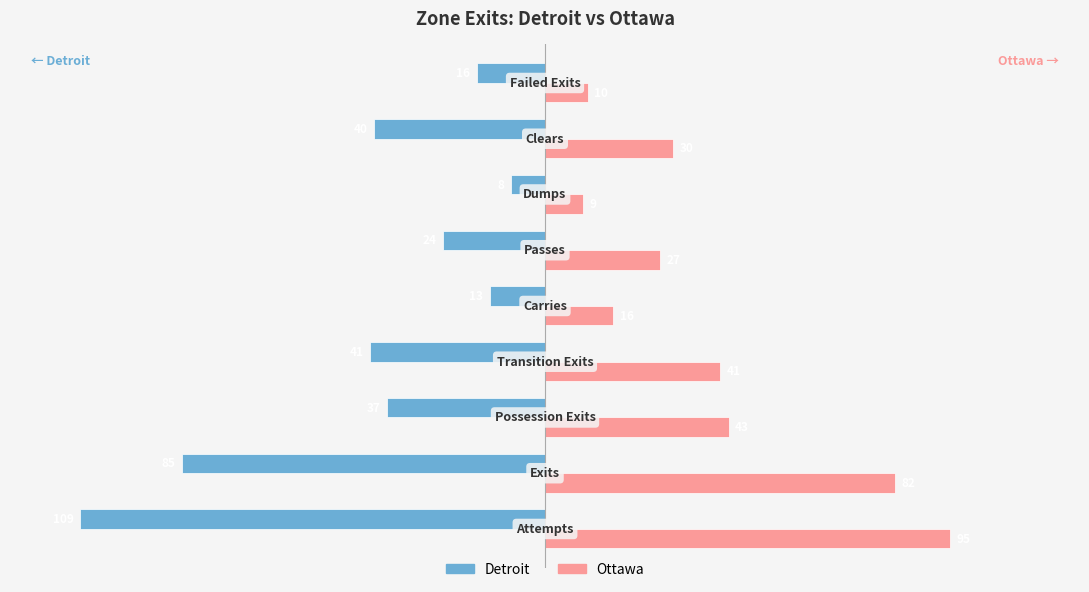

Which series has the largest range (max minus min)?

Detroit